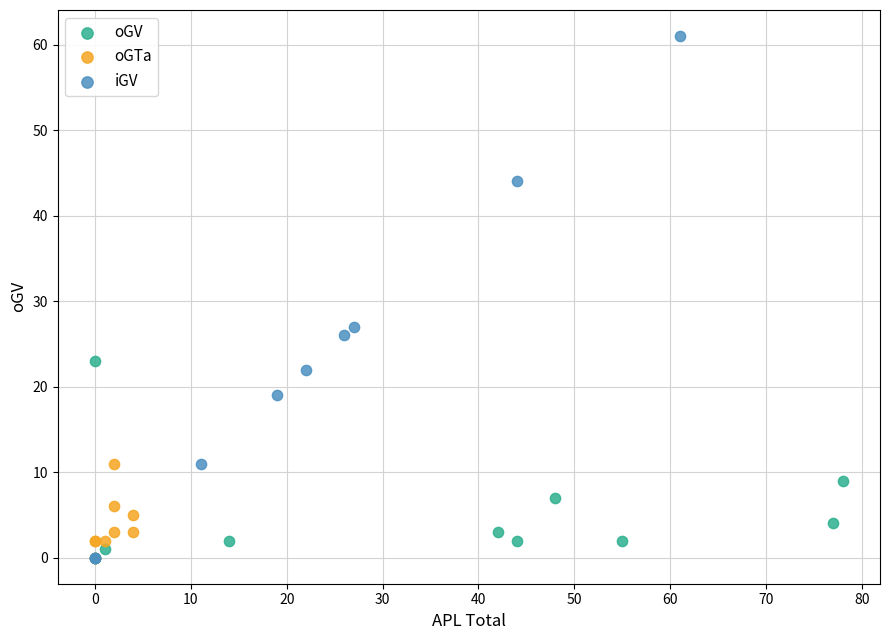

Which series has the largest Y range (max minus min)?

iGV